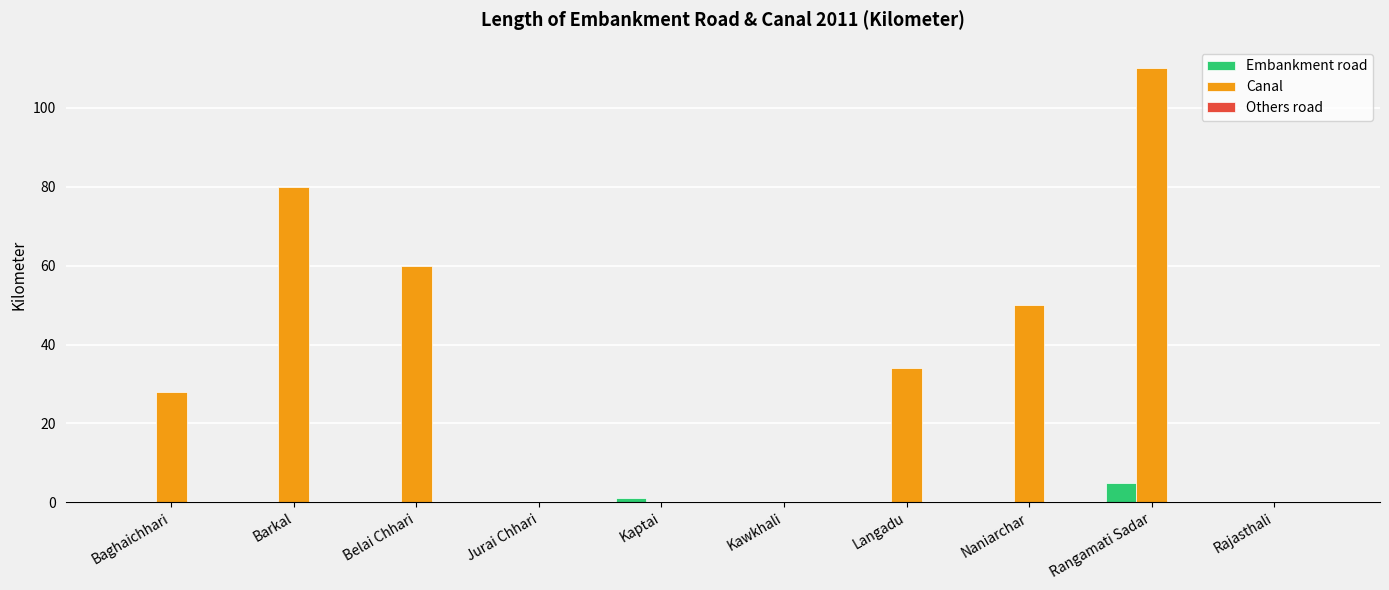

Is it true that Embankment road equals 0 at Langadu?

True